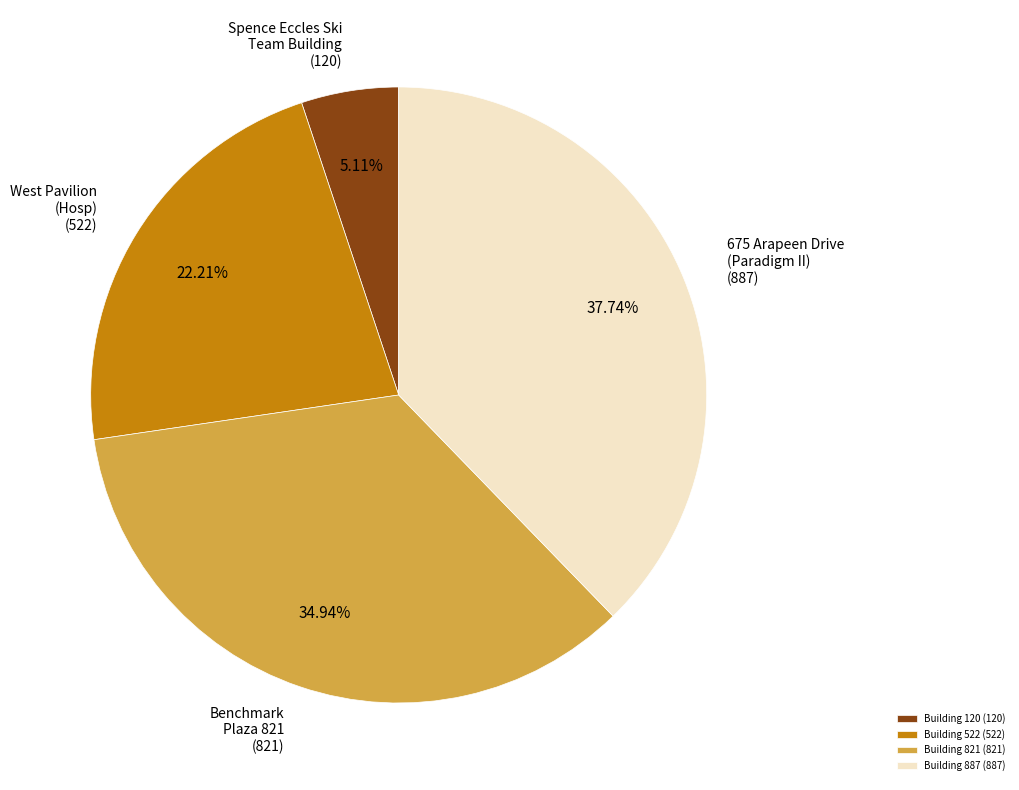

Is there any slice that represents more than half of the pie?

No